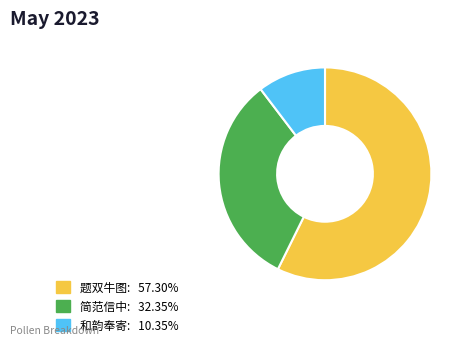

How many slices are in this pie chart?

3